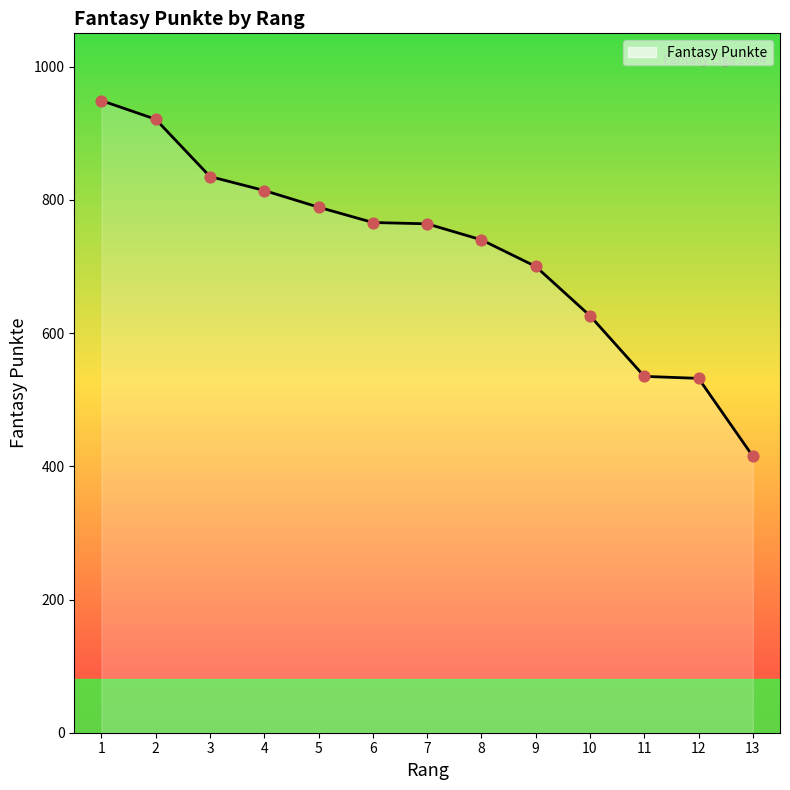

What is the change in value from 4 to 12?

-282